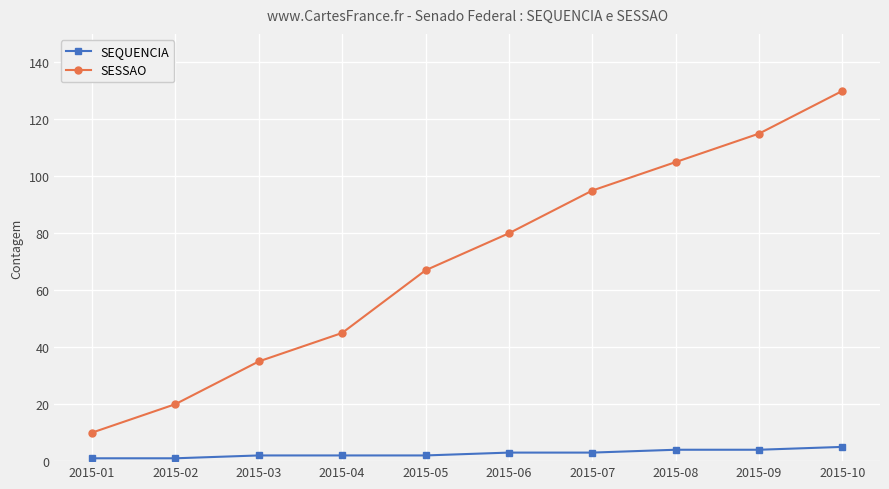

Read the SEQUENCIA value at 2015-01.

1